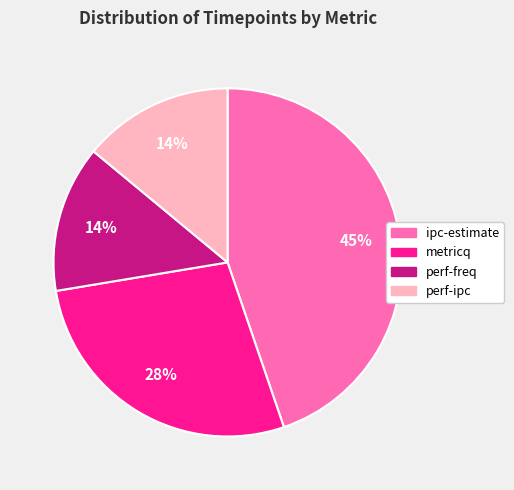

Is there any slice that represents more than half of the pie?

No